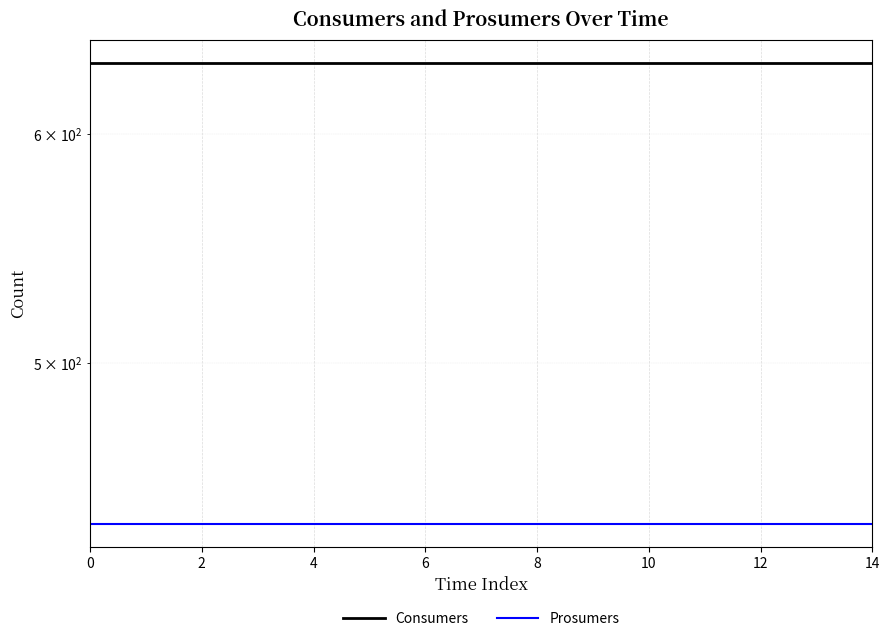

True or false: Consumers has more than 2 interior local peaks.

False